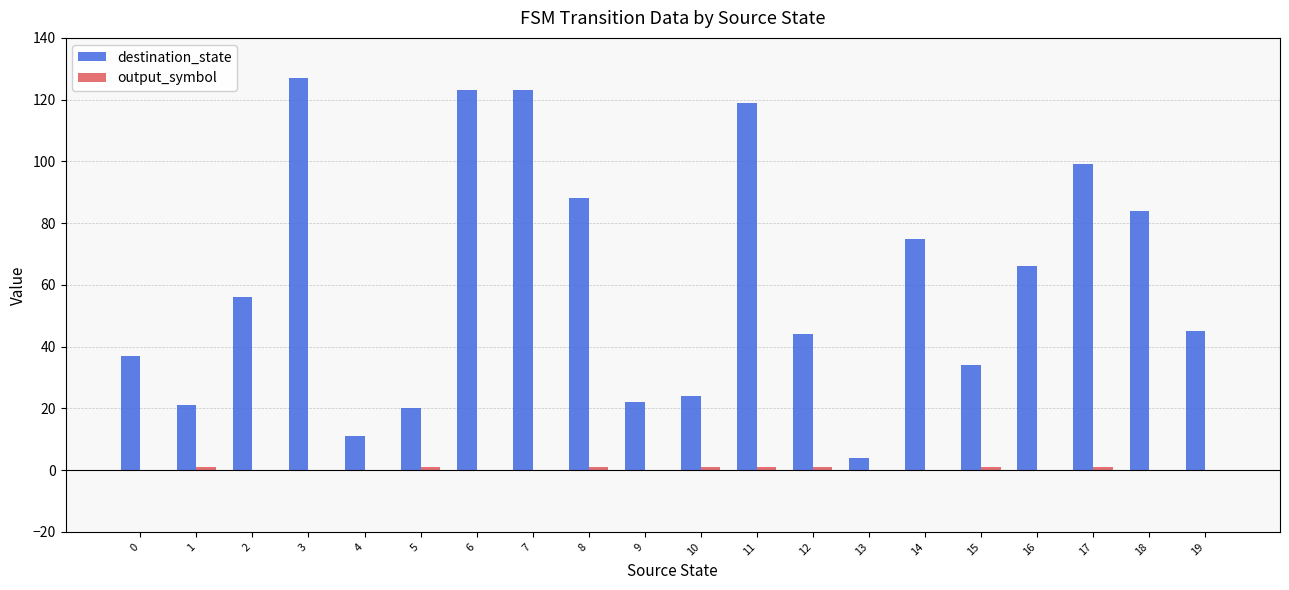

Which series changed the most between 1 and 15?

destination_state